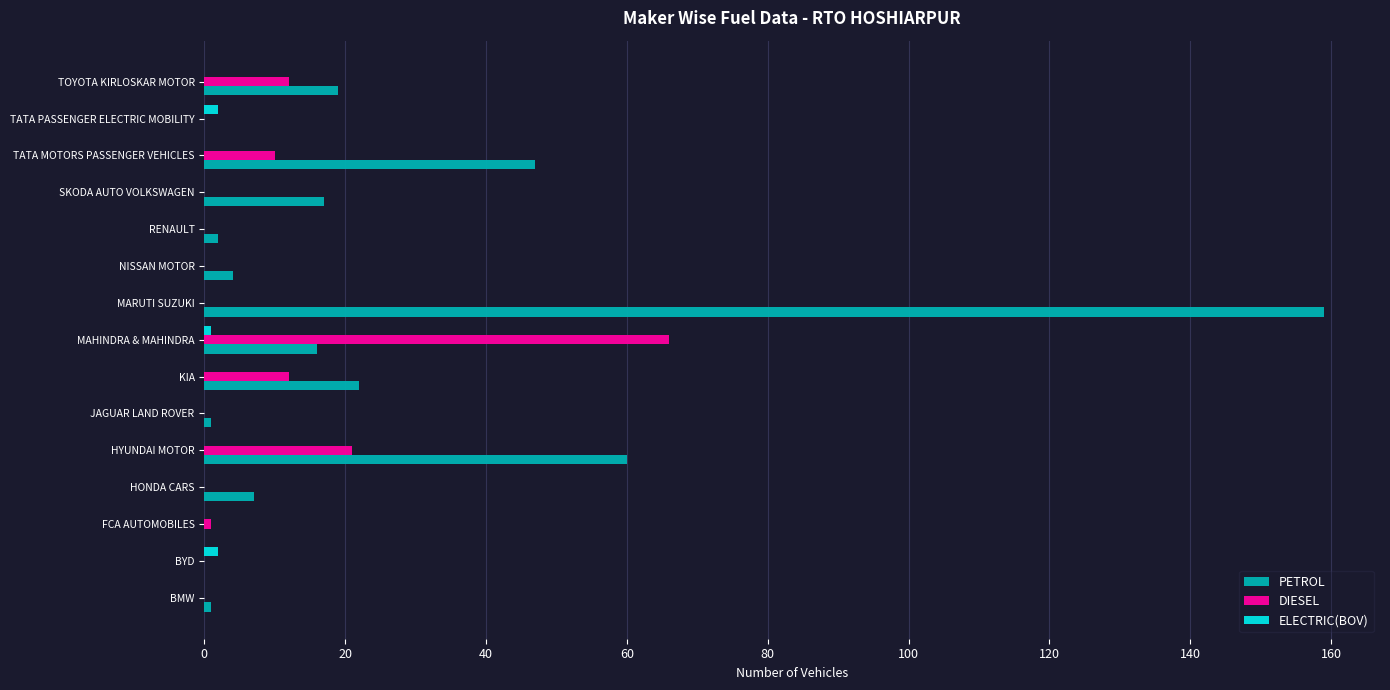

True or false: DIESEL has a value of 66 at MAHINDRA & MAHINDRA.

True